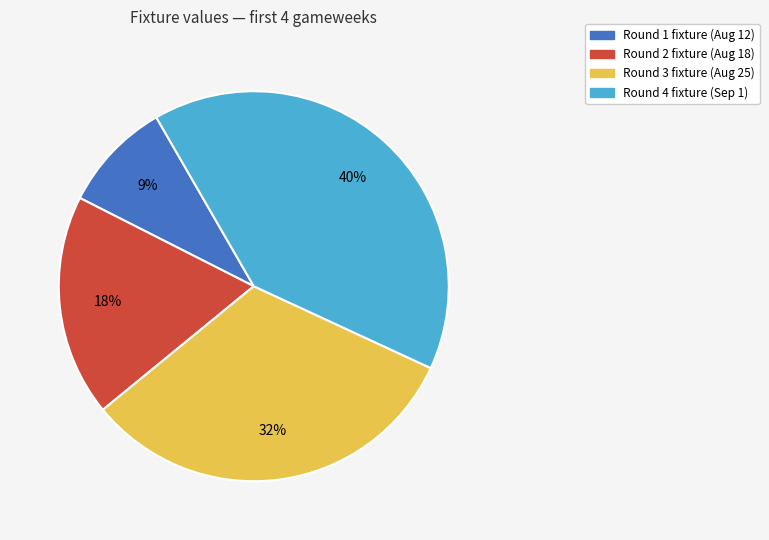

Is there any slice that represents more than half of the pie?

No